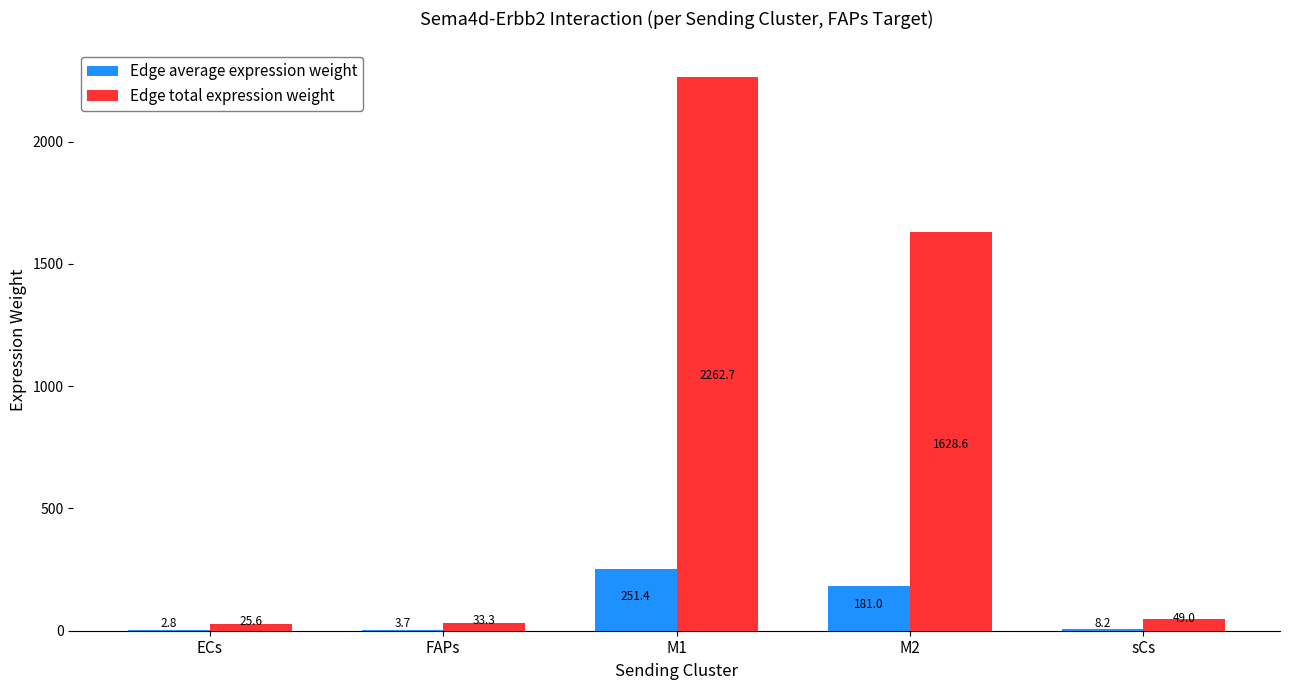

Which series changed the most between ECs and FAPs?

Edge total expression weight